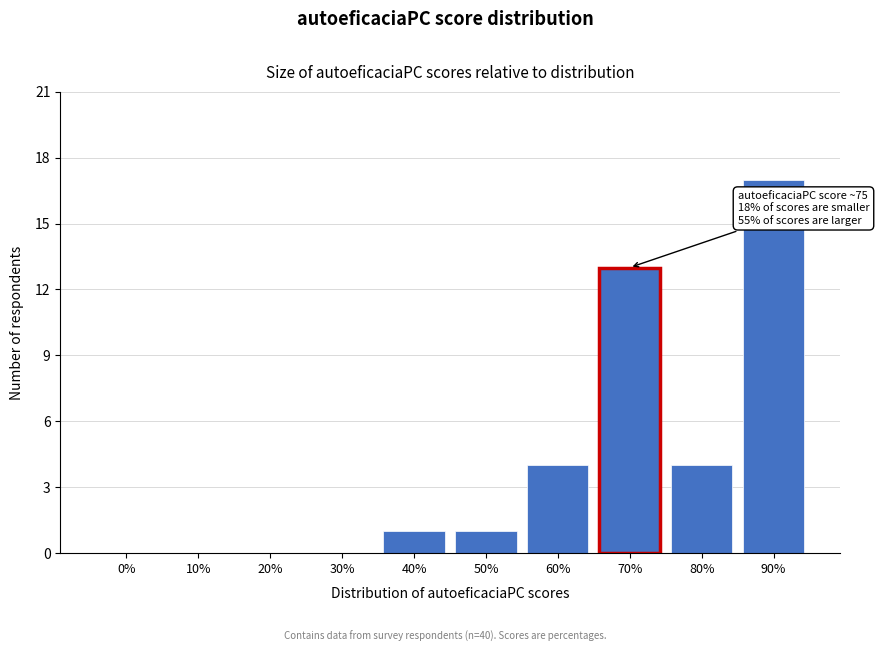

Reading right to left, list all the values displayed in this chart.

90%=17	80%=4	70%=13	60%=4	50%=1	40%=1	30%=0	20%=0	10%=0	0%=0